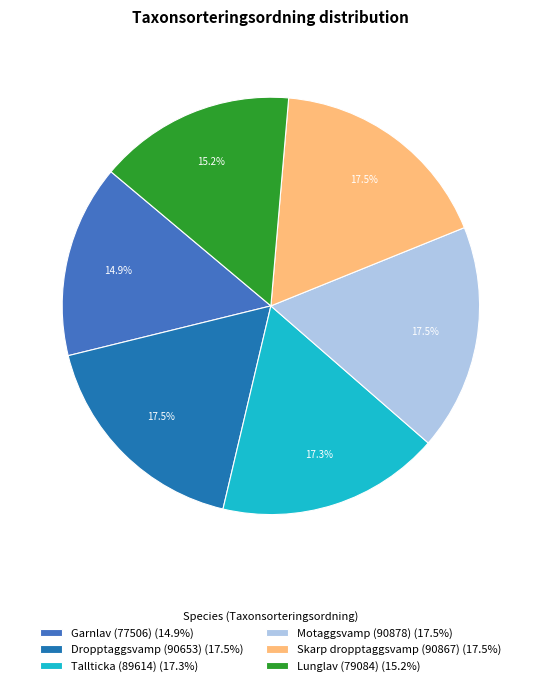

To the nearest percent, what is the difference between the largest and smallest slice percentages?

3%